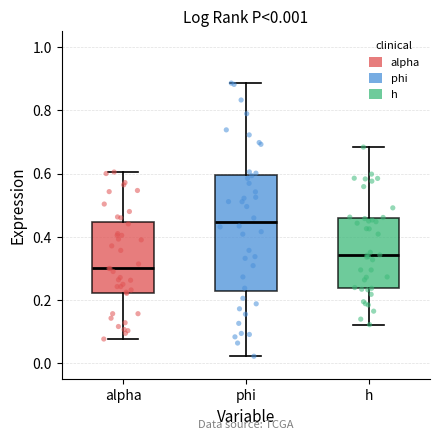

Which box's median line is the lowest?

alpha